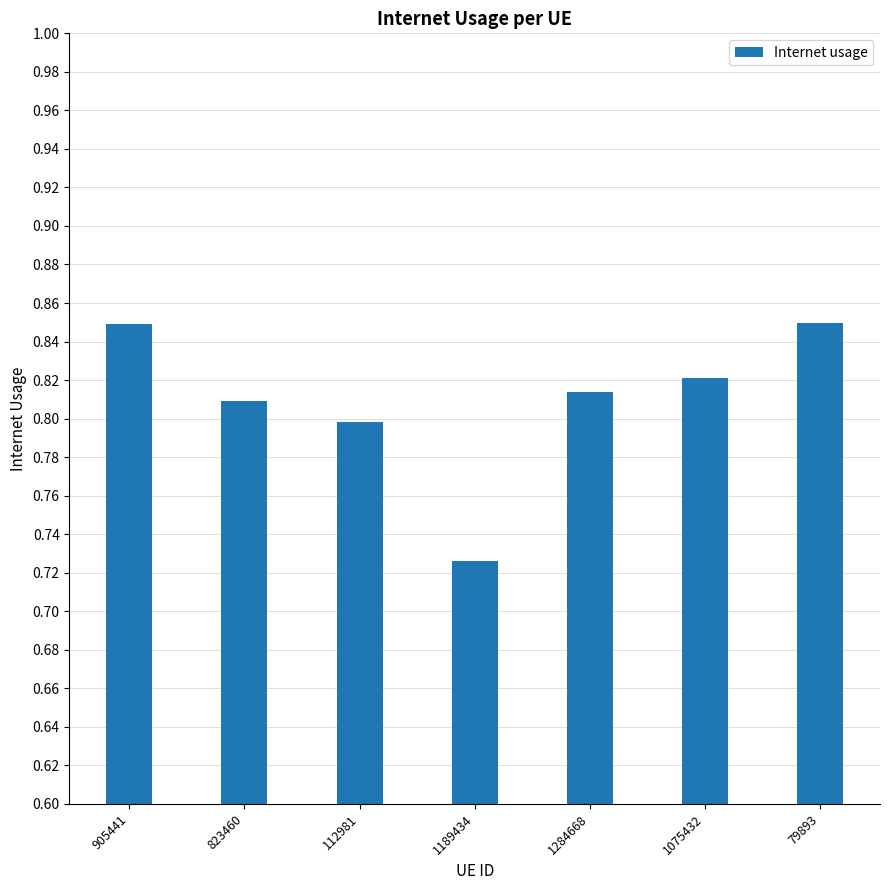

Which label corresponds to the smallest value in the chart?

1189434